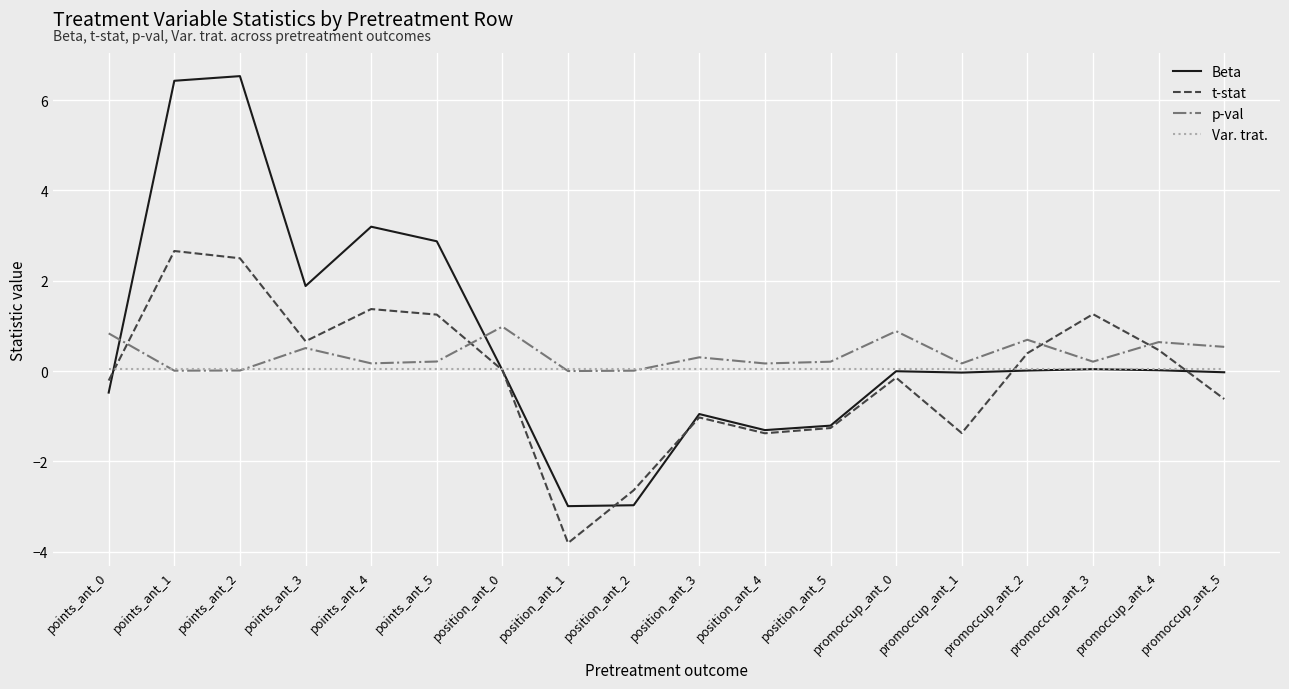

Where is the first local maximum for t-stat?

points_ant_1